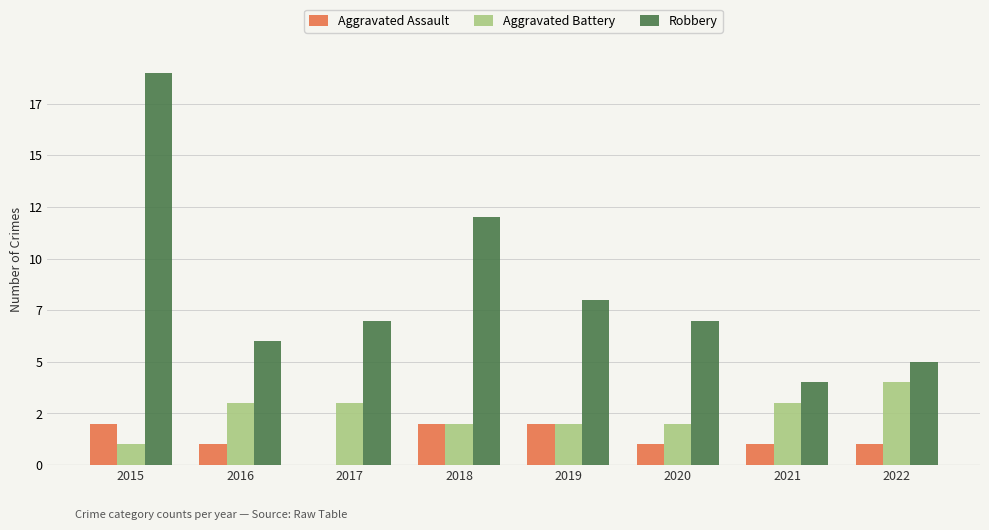

Does the chart contain stacked bars?

No